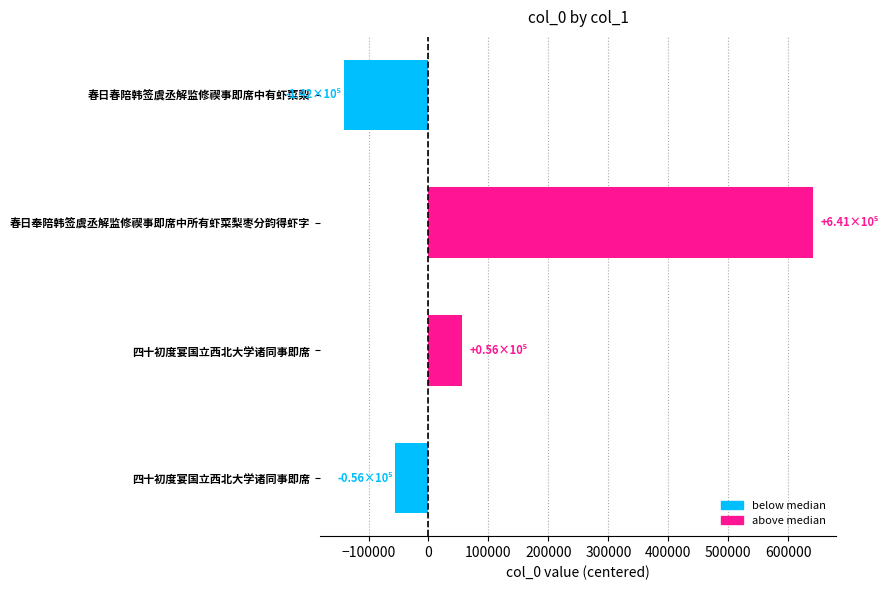

Does the chart contain any negative values?

Yes